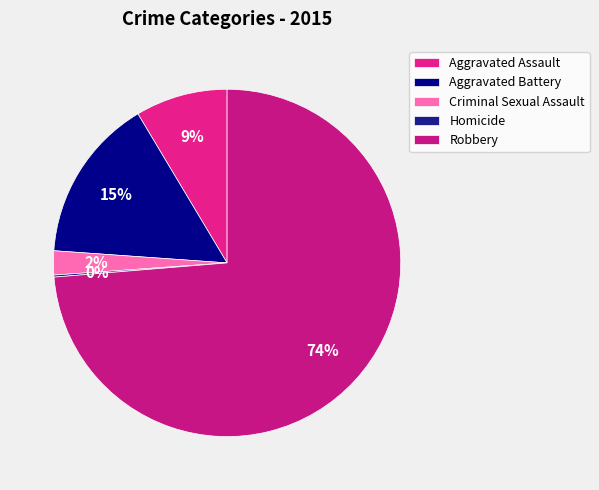

Is Robbery the majority of the pie?

Yes